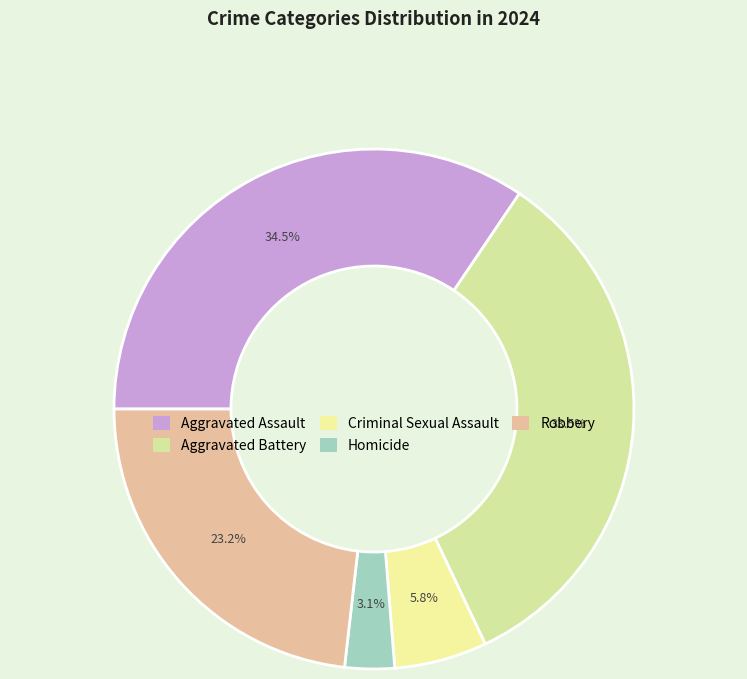

Combined, do Aggravated Battery and Robbery account for over 50%?

Yes